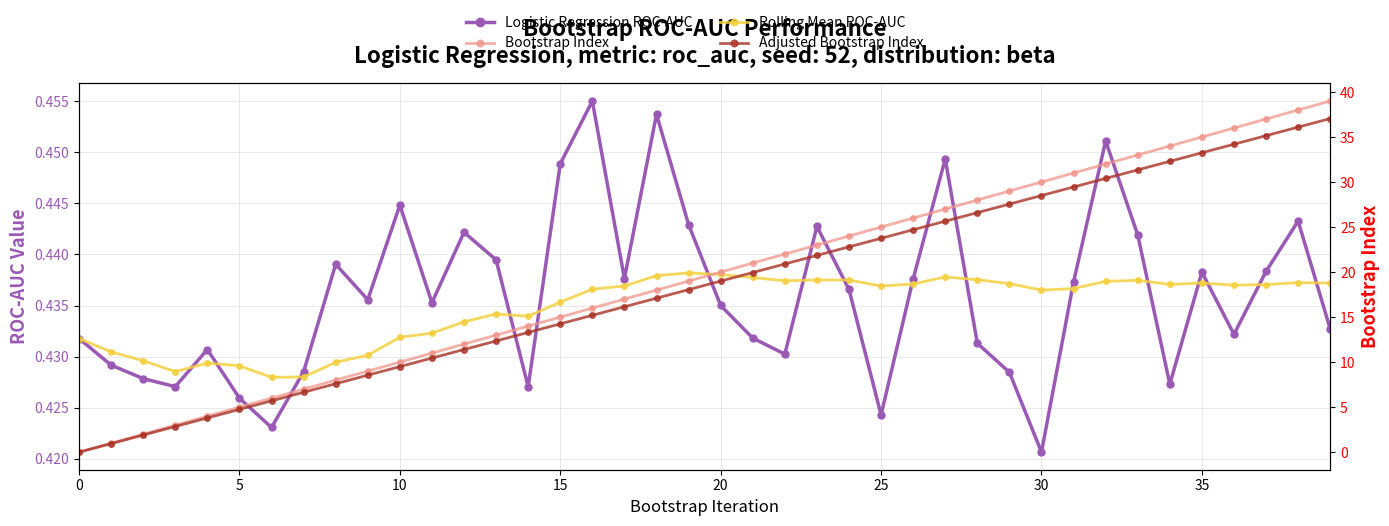

At 22, list the series in order from largest to smallest.

Bootstrap Index, Adjusted Bootstrap Index, Rolling Mean ROC-AUC, Logistic Regression ROC-AUC